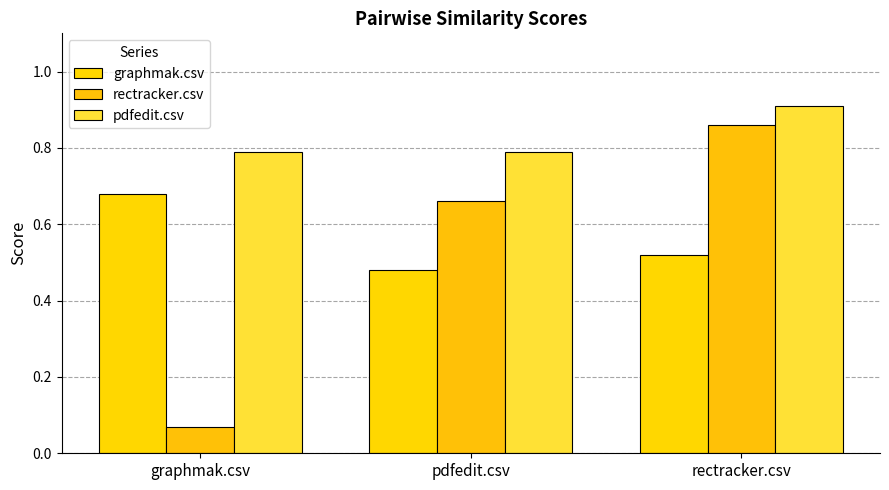

Which series changed the most between graphmak.csv and pdfedit.csv?

rectracker.csv